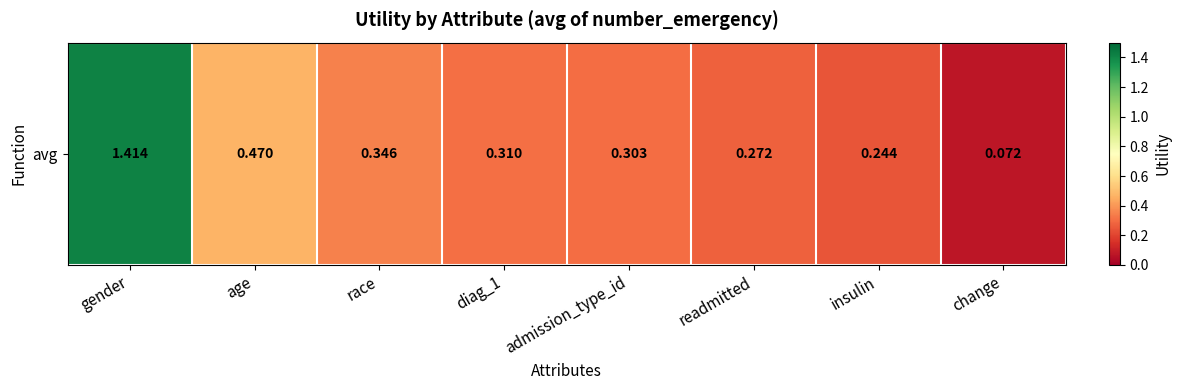

Between insulin and age, which is larger?

age